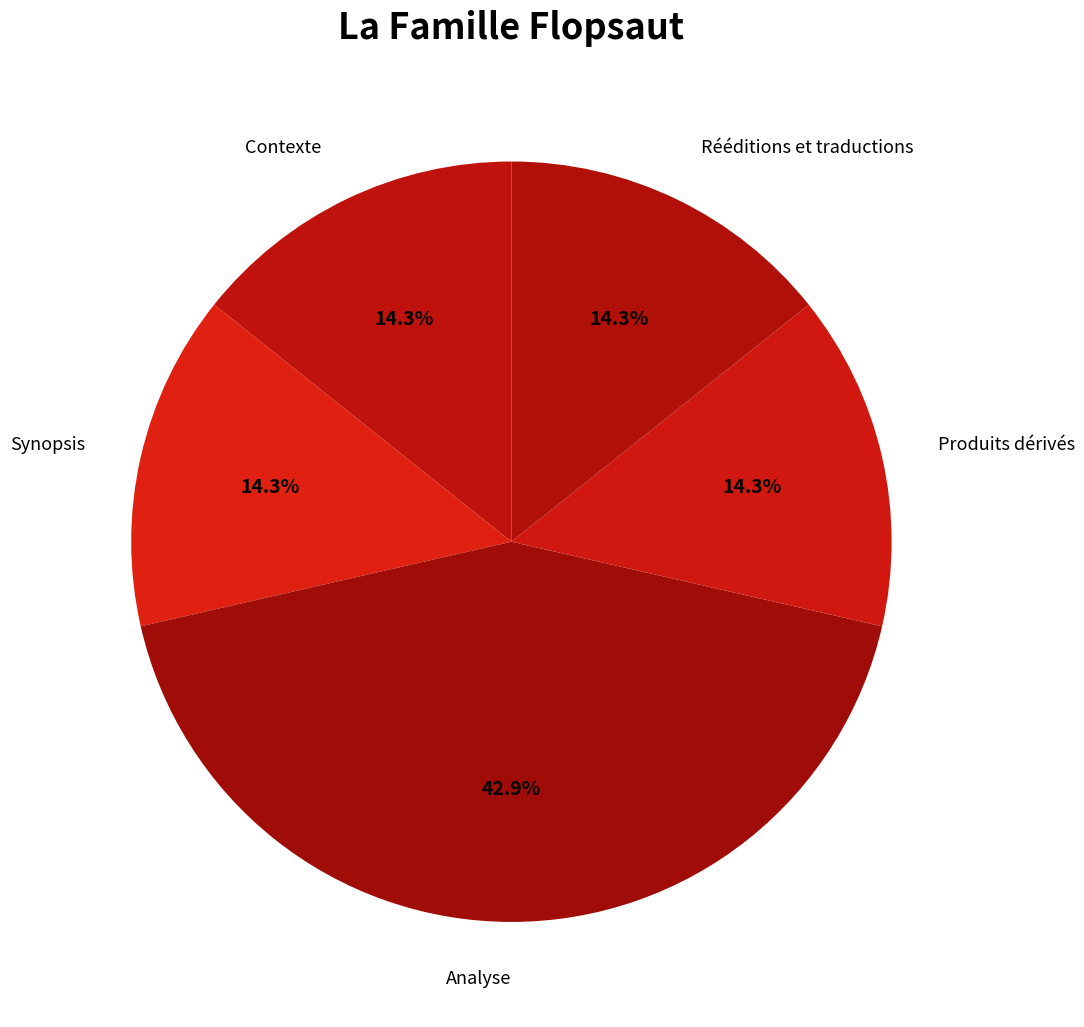

How many slices are in this pie chart?

5